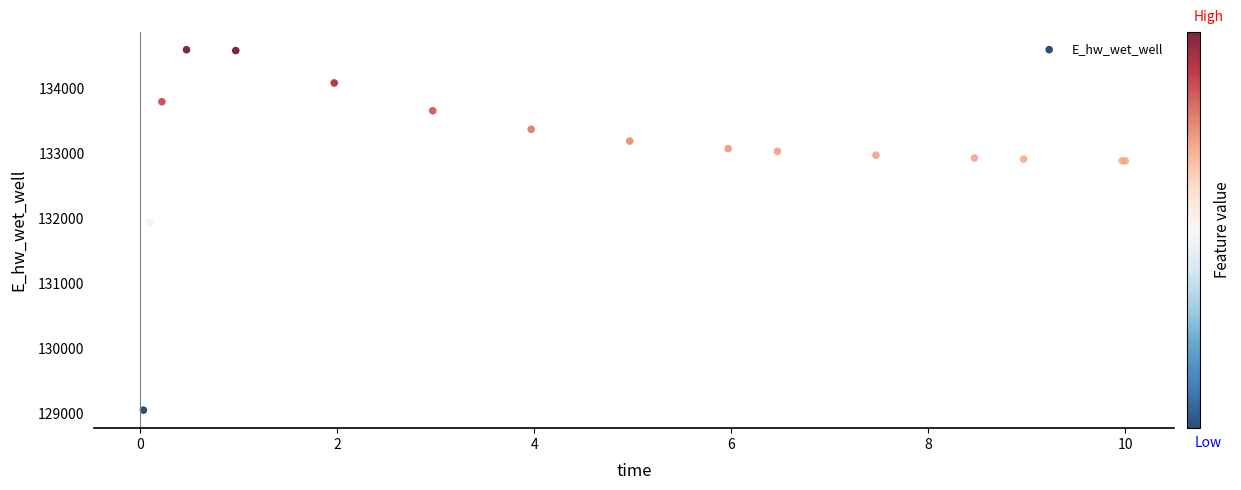

What Y value in the scatter plot is closest to 131821?

131941.5